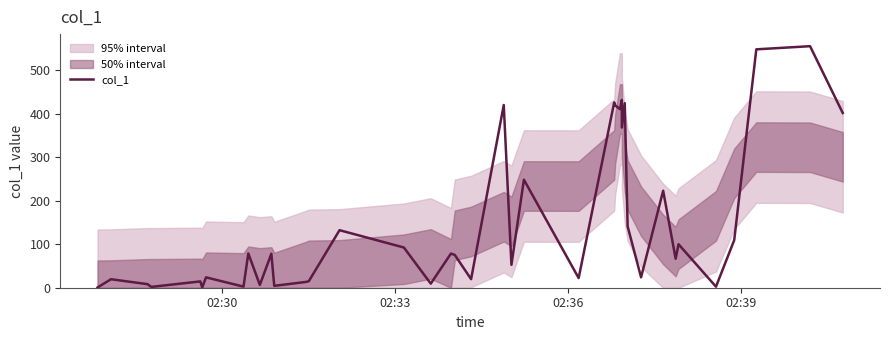

What is the difference between the maximum and minimum values?

555.1